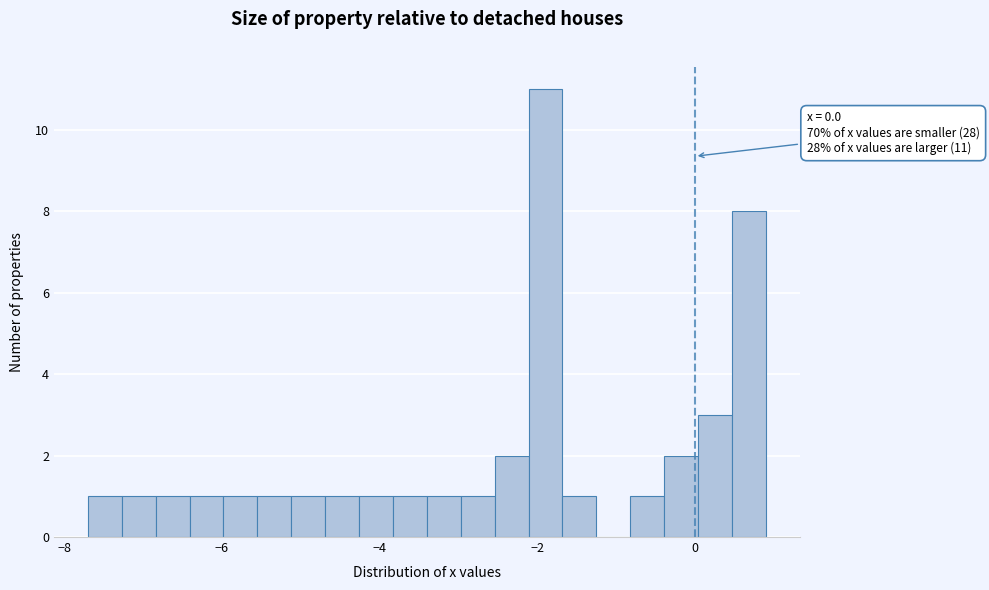

Read against the x-axis, roughly where is the centre of the tallest bar?

-1.8